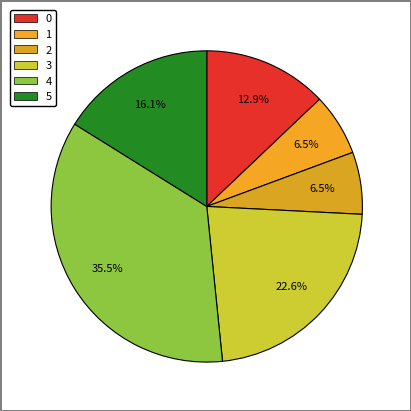

Approximately how many times larger is the value at 3 compared to 0?

1.8